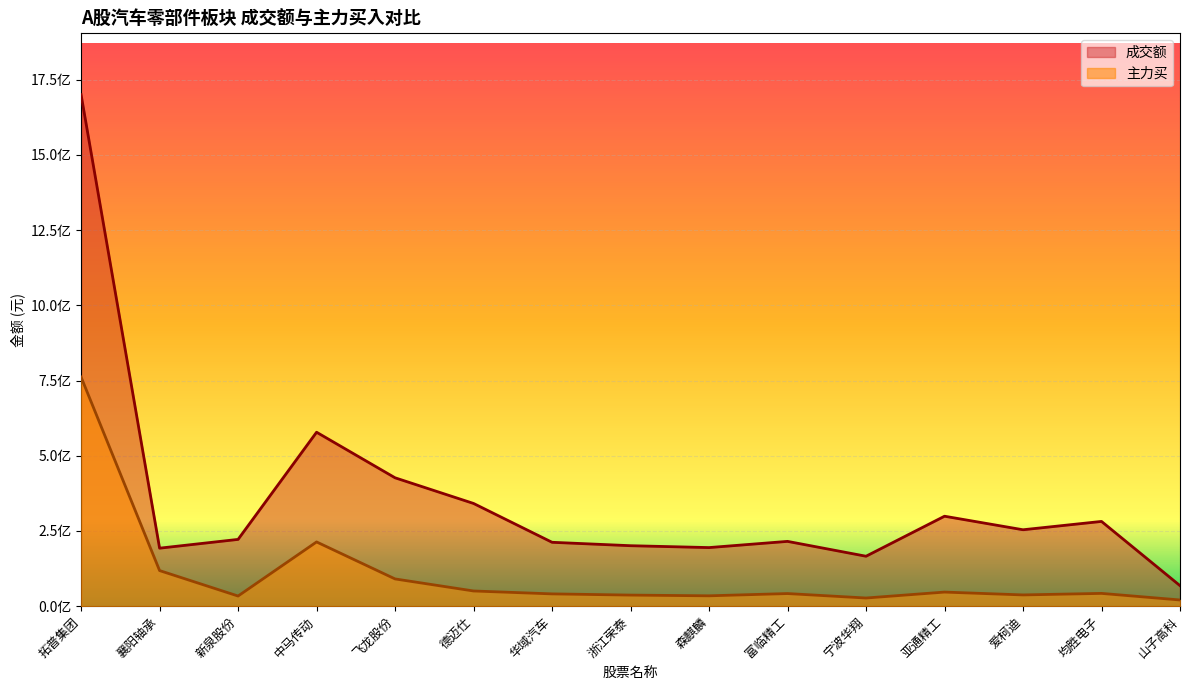

What is the approximate value of 成交额 at 襄阳轴承, to the nearest 10?

192812690